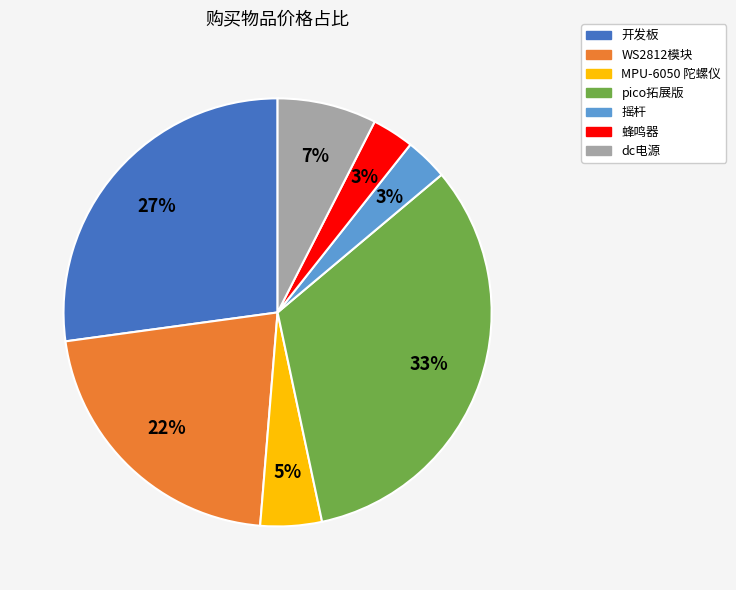

True or false: pico拓展版 accounts for 33% of the total.

True